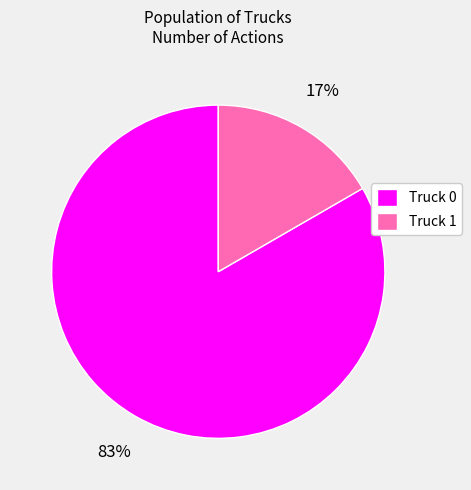

Between Truck 0 and Truck 1, which is larger?

Truck 0